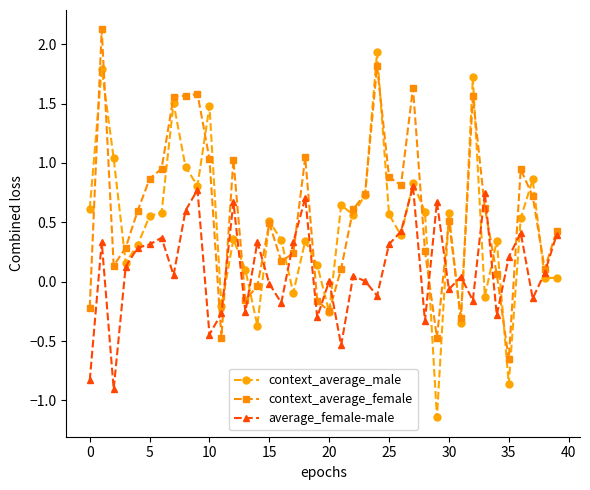

How many distinct data groups are displayed?

3